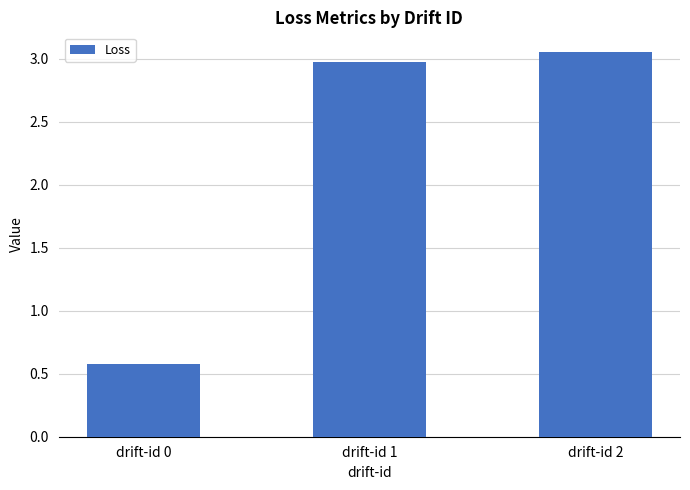

Which has a higher value, drift-id 1 or drift-id 2?

drift-id 2